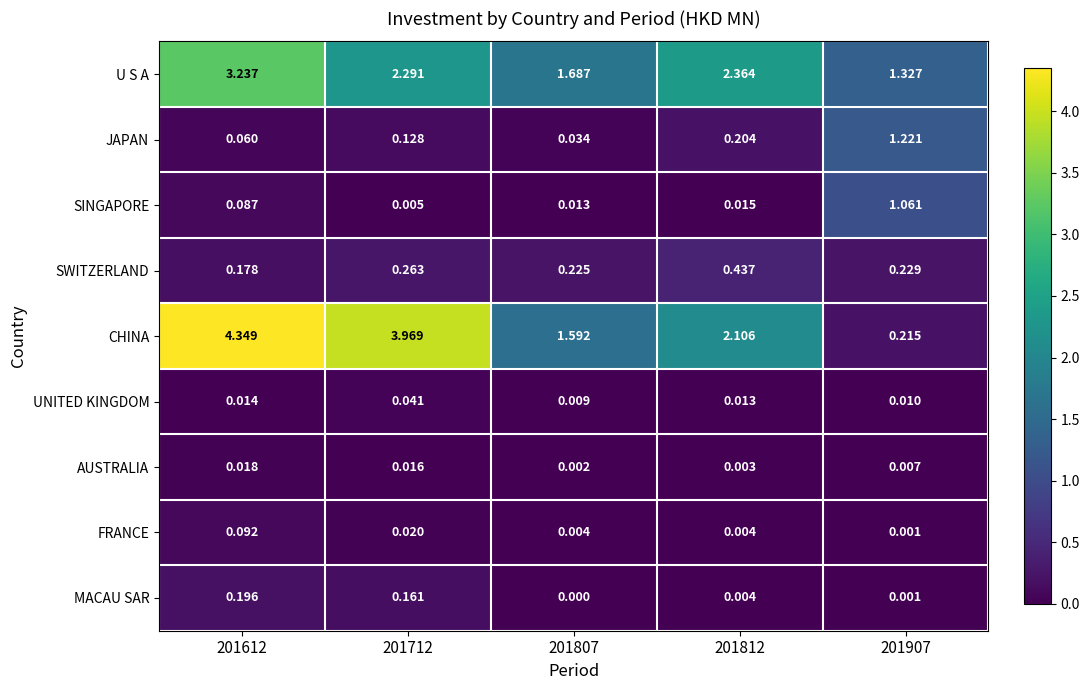

At 201612, list the series in order from smallest to largest.

UNITED KINGDOM, AUSTRALIA, JAPAN, SINGAPORE, FRANCE, SWITZERLAND, MACAU SAR, U S A, CHINA